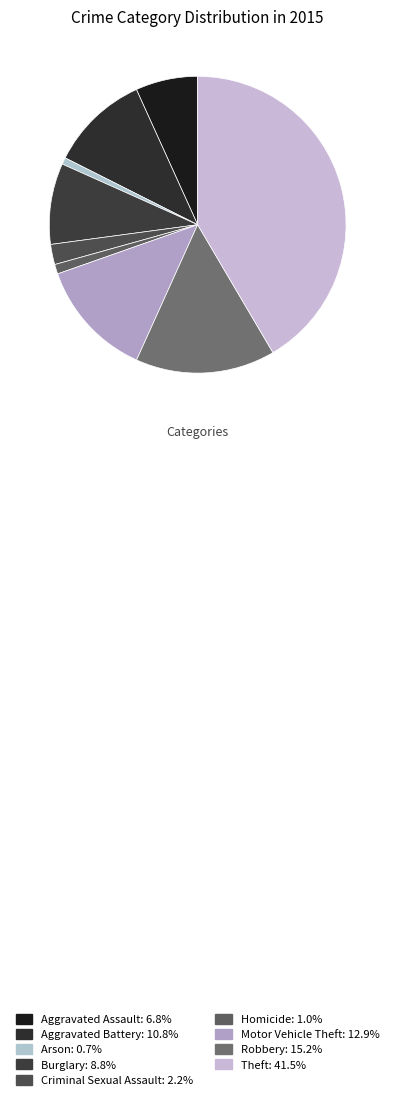

The Robbery slice represents 29% of the pie. True or false?

False